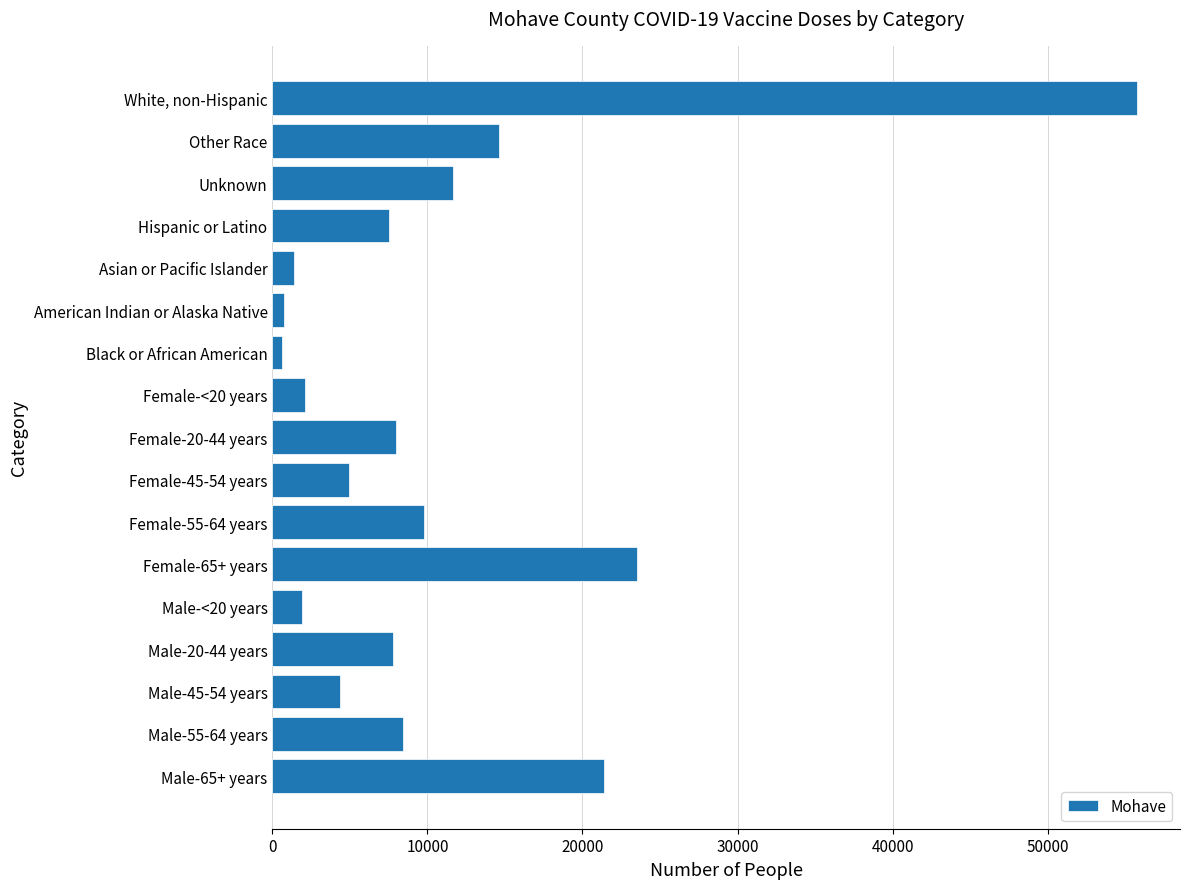

Is it true that the value at Male-20-44 years is 4686?

False